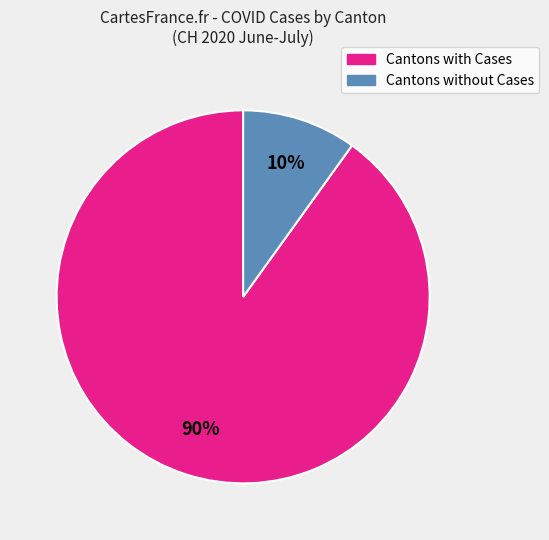

How many slices are in this pie chart?

2